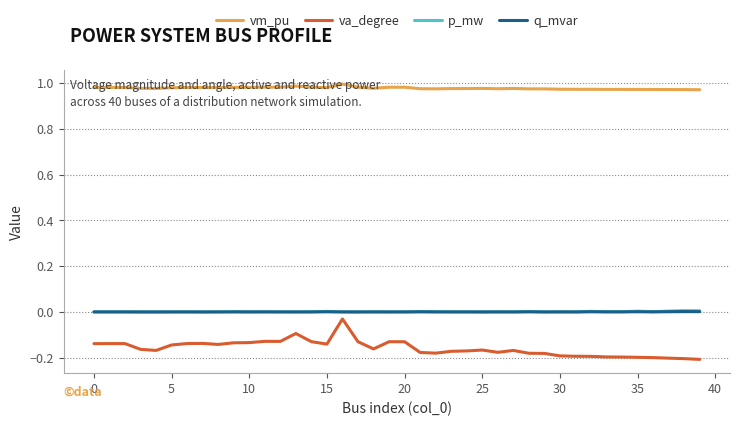

What is the sum of all va_degree values?

-6.3